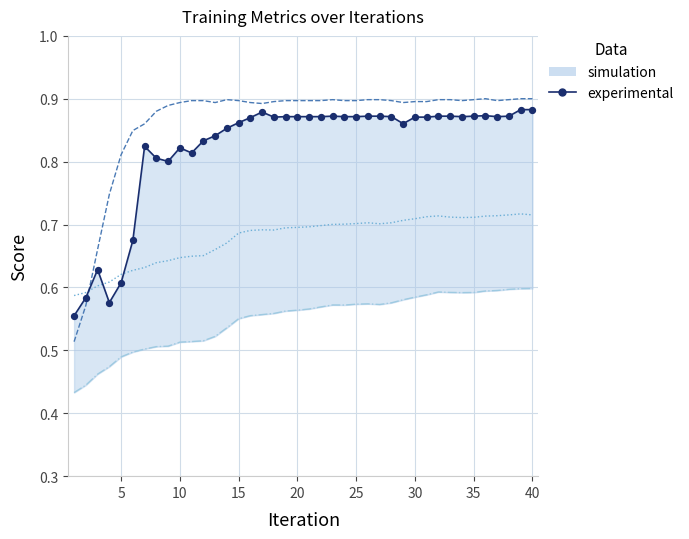

At how many categories does at least one series exceed 0?

40